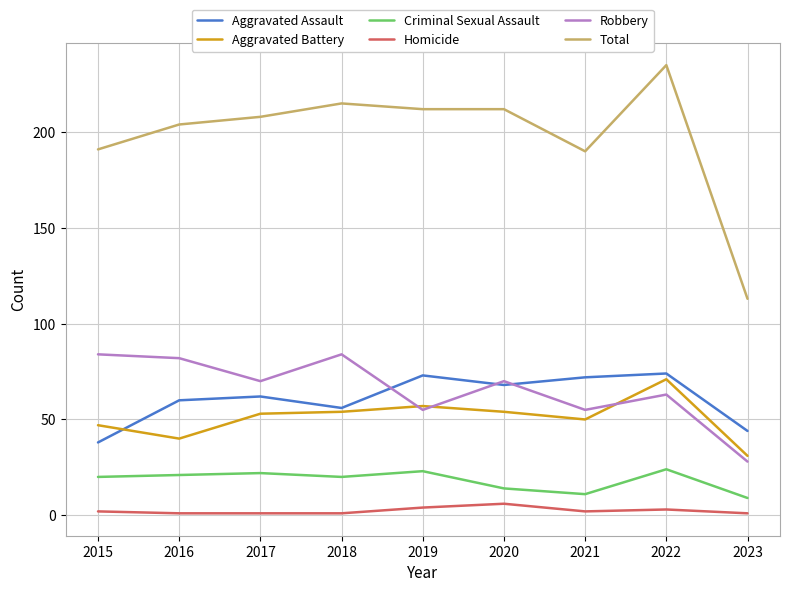

True or false: Criminal Sexual Assault and Total intersect in this chart.

False